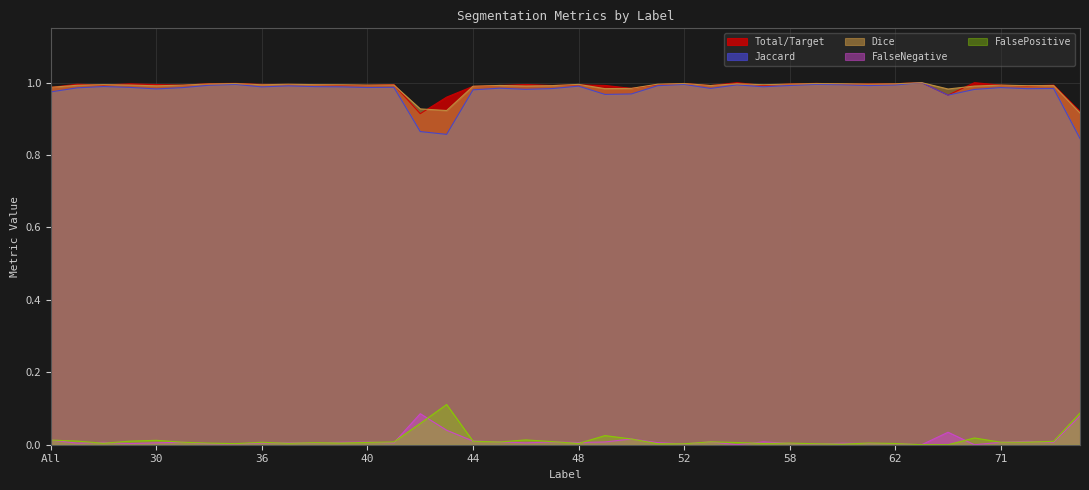

What is the label of the 15th point from the right?

55